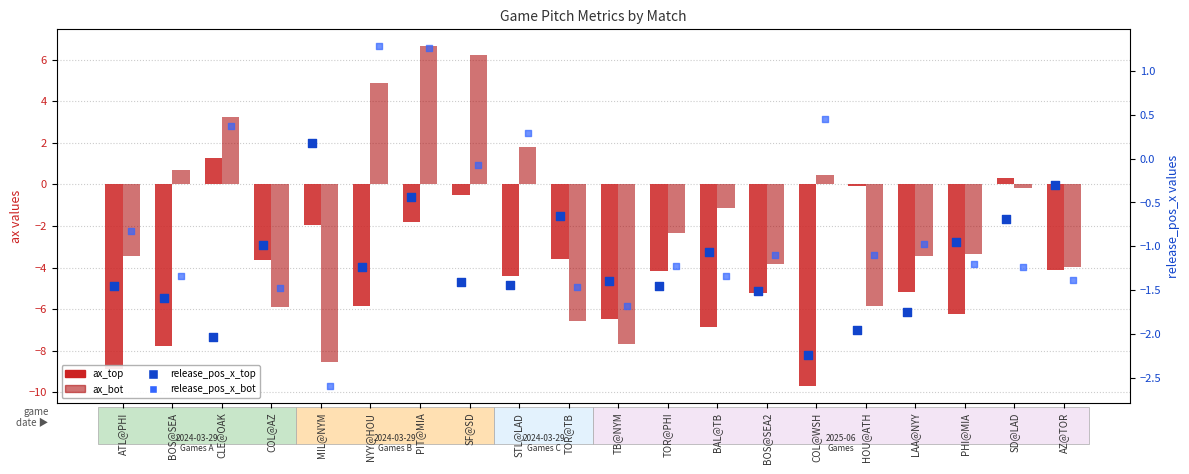

Which series reaches the maximum Y coordinate?

ax_bot